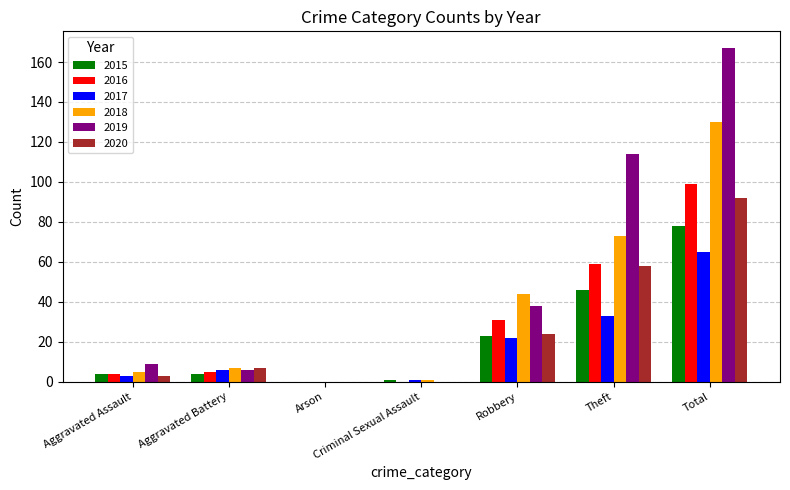

Is the value of 2017 at Aggravated Assault greater than the value of 2018 at Aggravated Assault?

No